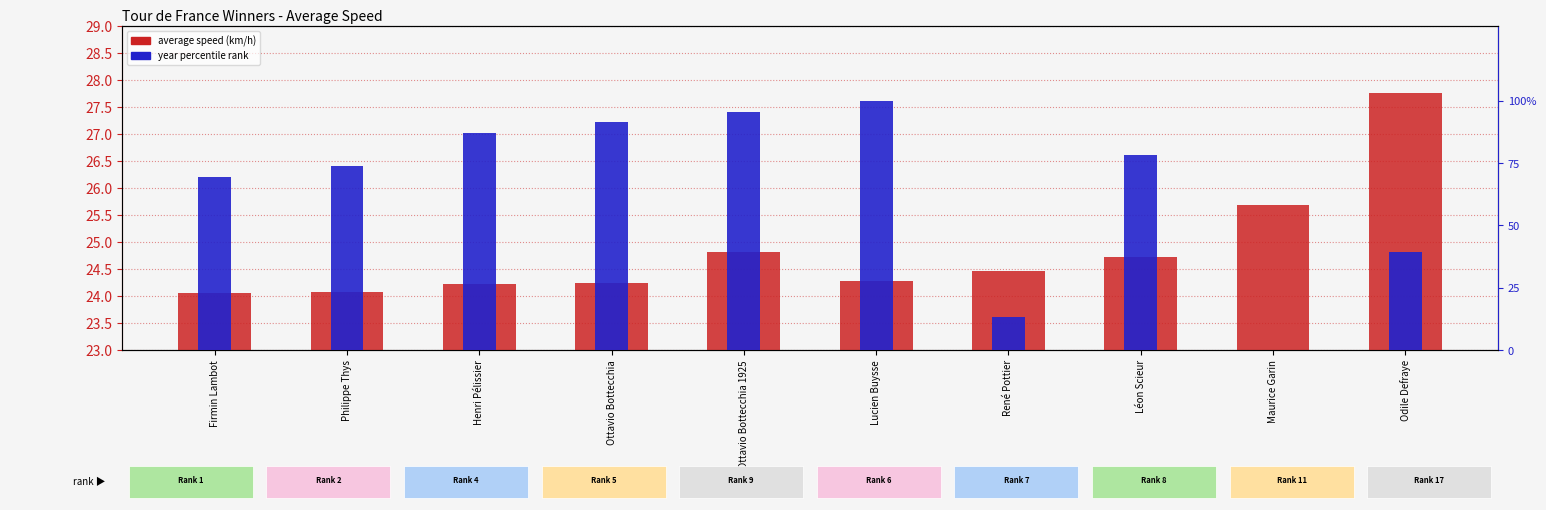

How many bars are there in each group?

2